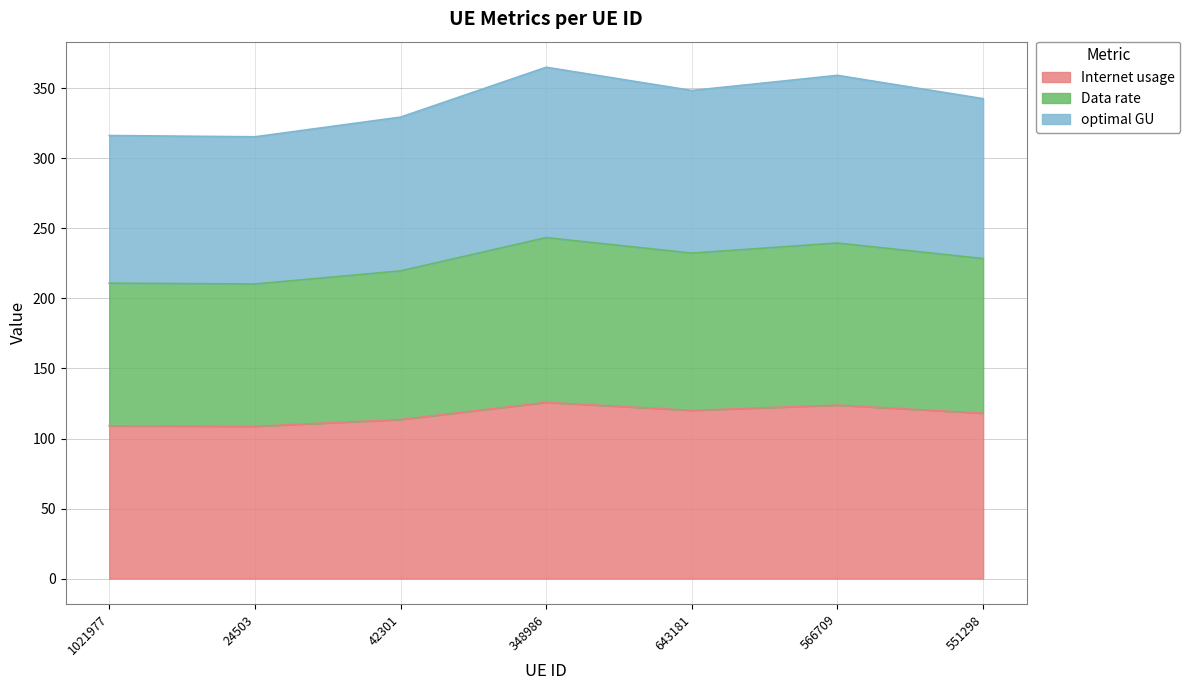

True or false: Data rate and Internet usage cross at least once.

False